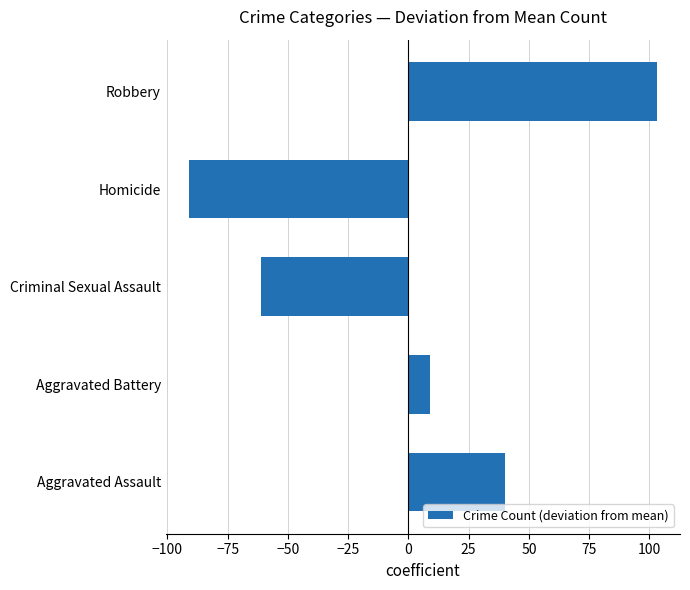

Reading top to bottom, list all the values displayed in this chart.

Robbery=103	Homicide=-91	Criminal Sexual Assault=-61	Aggravated Battery=9	Aggravated Assault=40